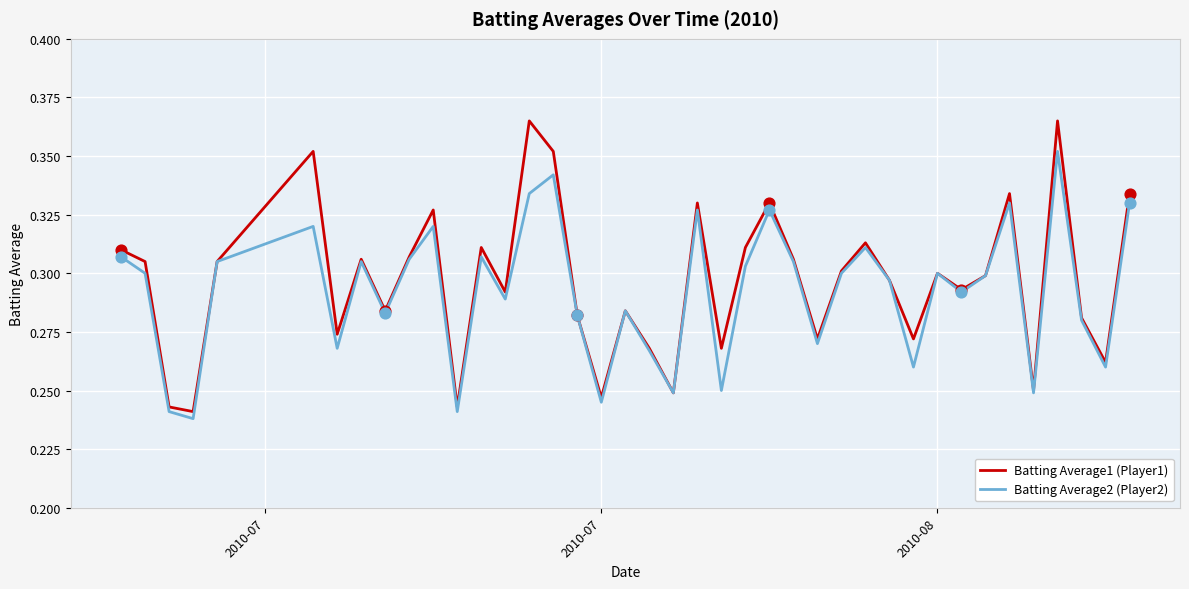

Which series has the largest total across all categories?

Batting Average1 (Player1)